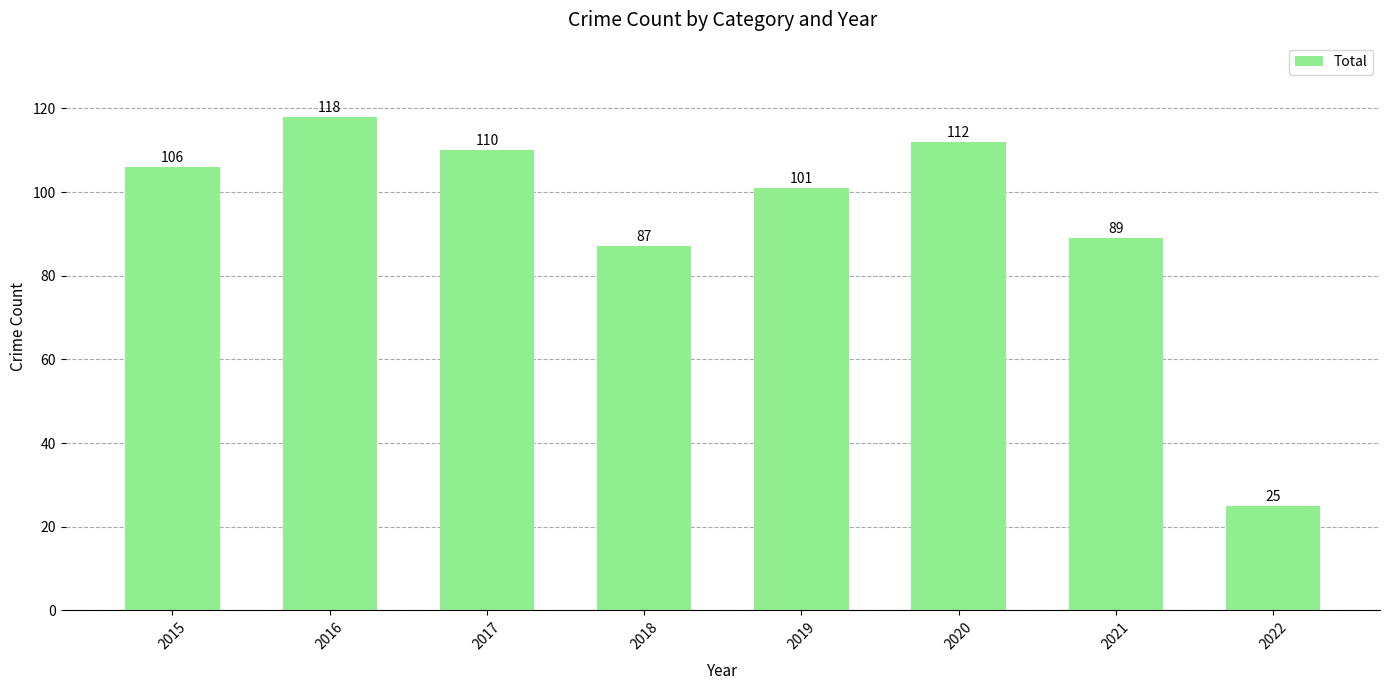

Reading left to right, what are all the values shown in this chart?

106	118	110	87	101	112	89	25